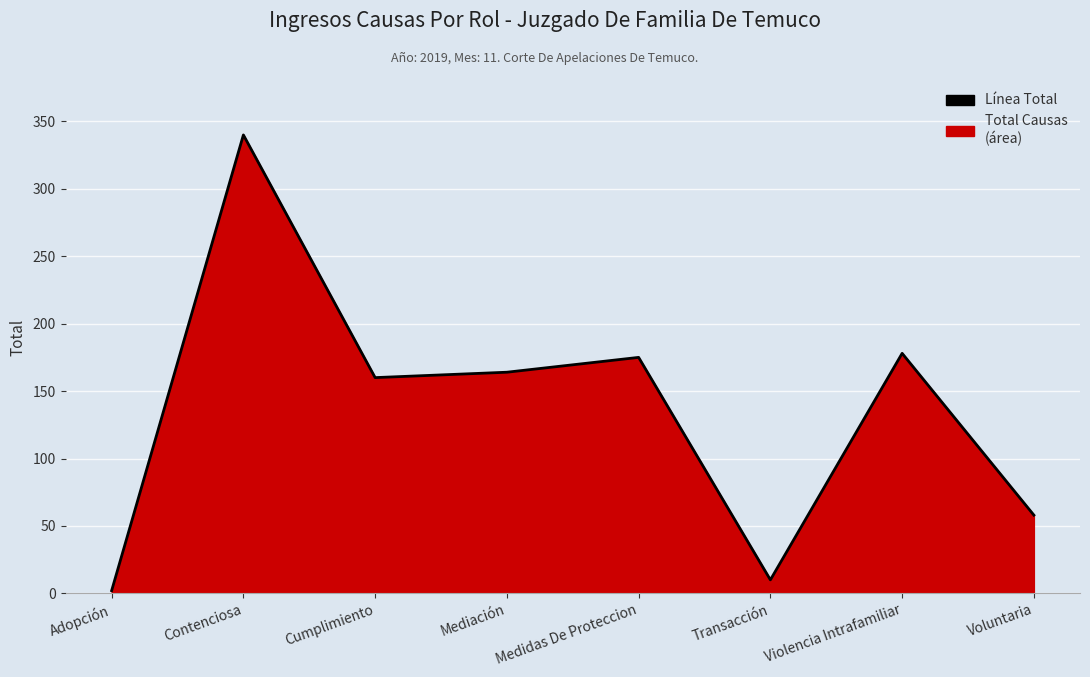

Which has a higher value, Mediación or Medidas De Proteccion?

Medidas De Proteccion